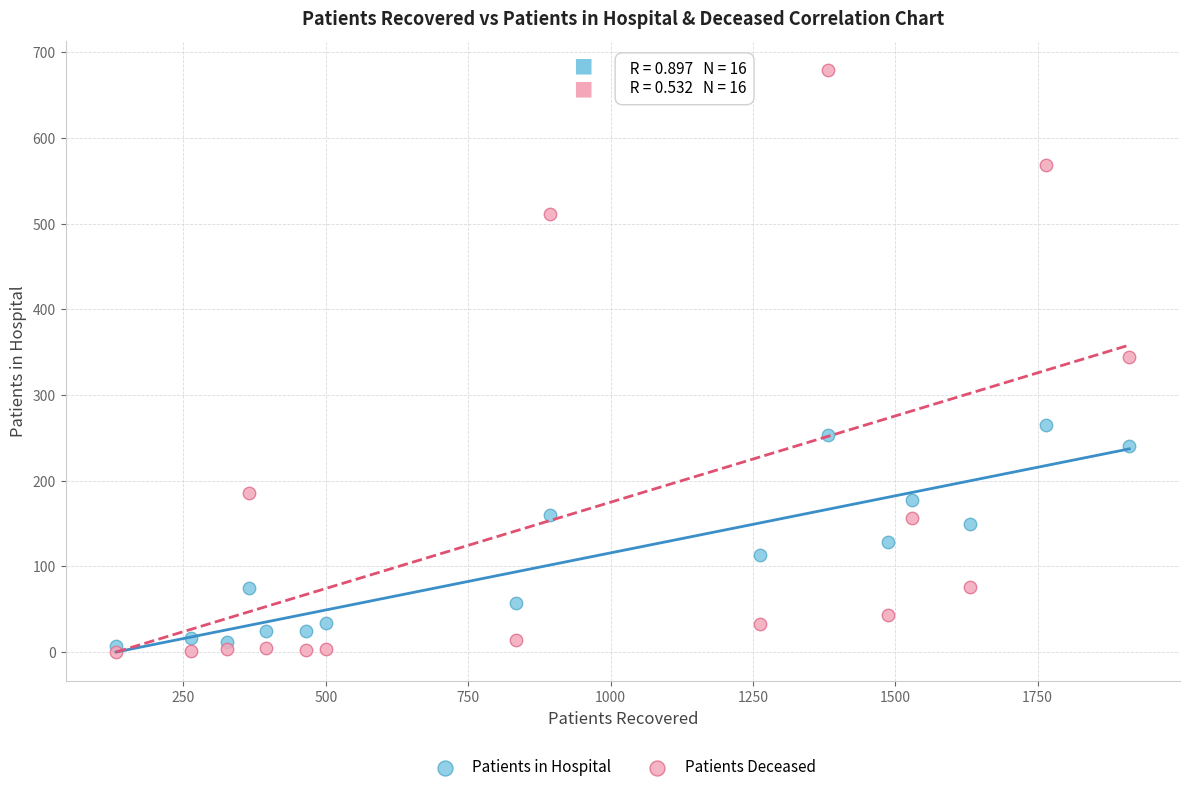

What are all the series names shown in the legend?

Patients in Hospital, Patients Deceased